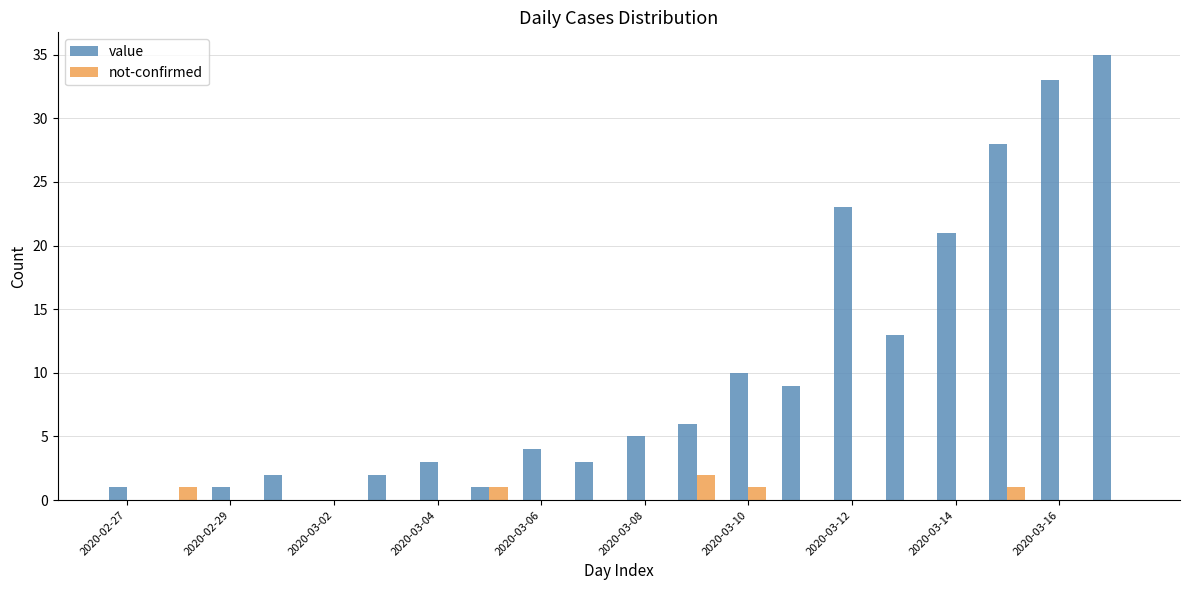

What is the maximum value shown in the chart?

35